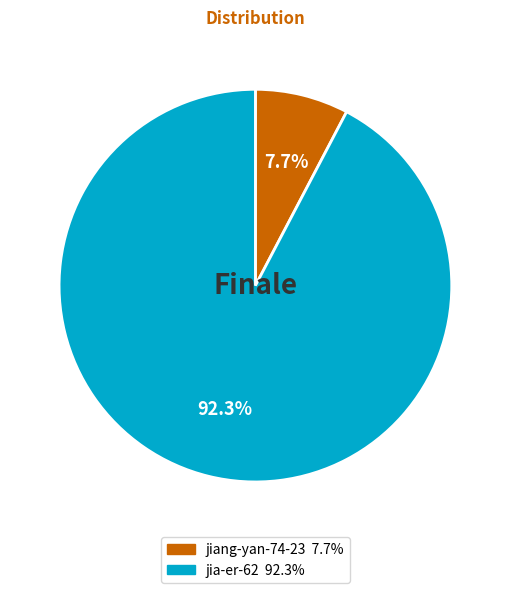

Which category has the biggest portion of the pie?

jia-er-62